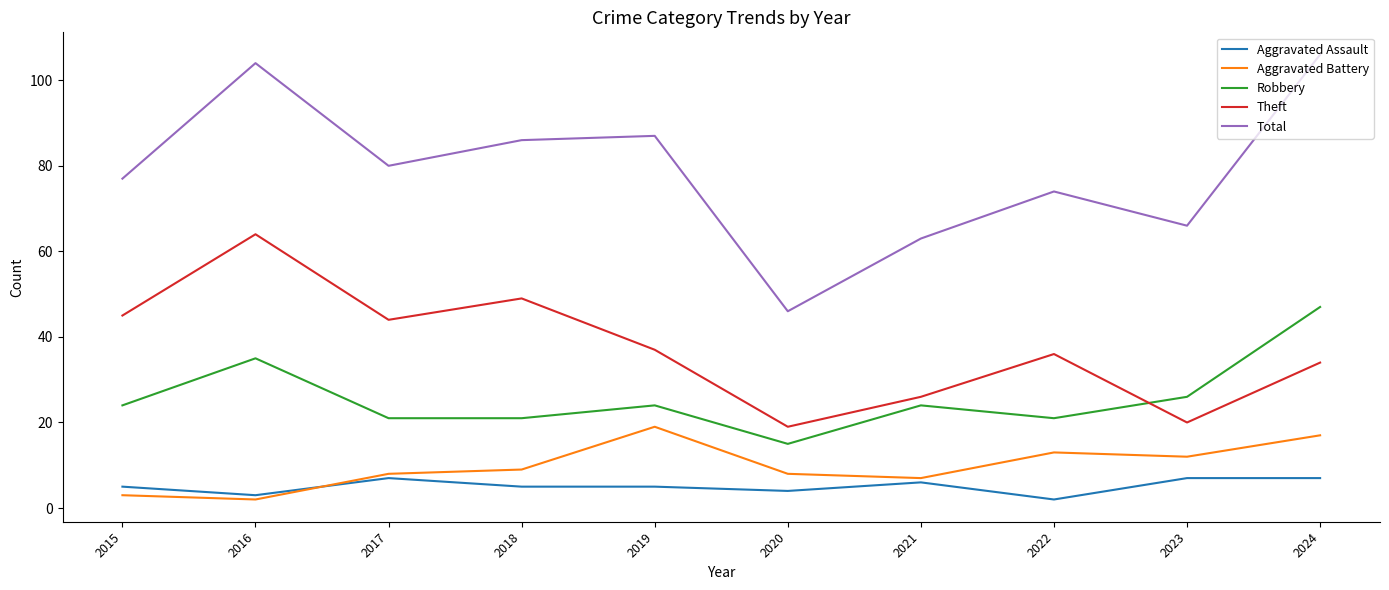

True or false: Robbery and Aggravated Assault intersect in this chart.

False